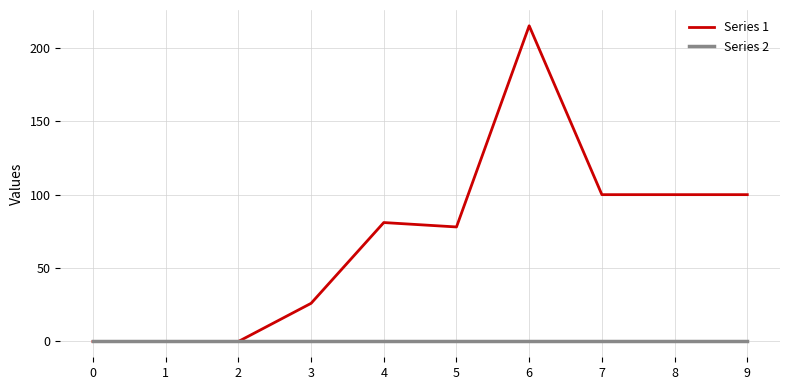

Which series has the largest total across all categories?

Series 1